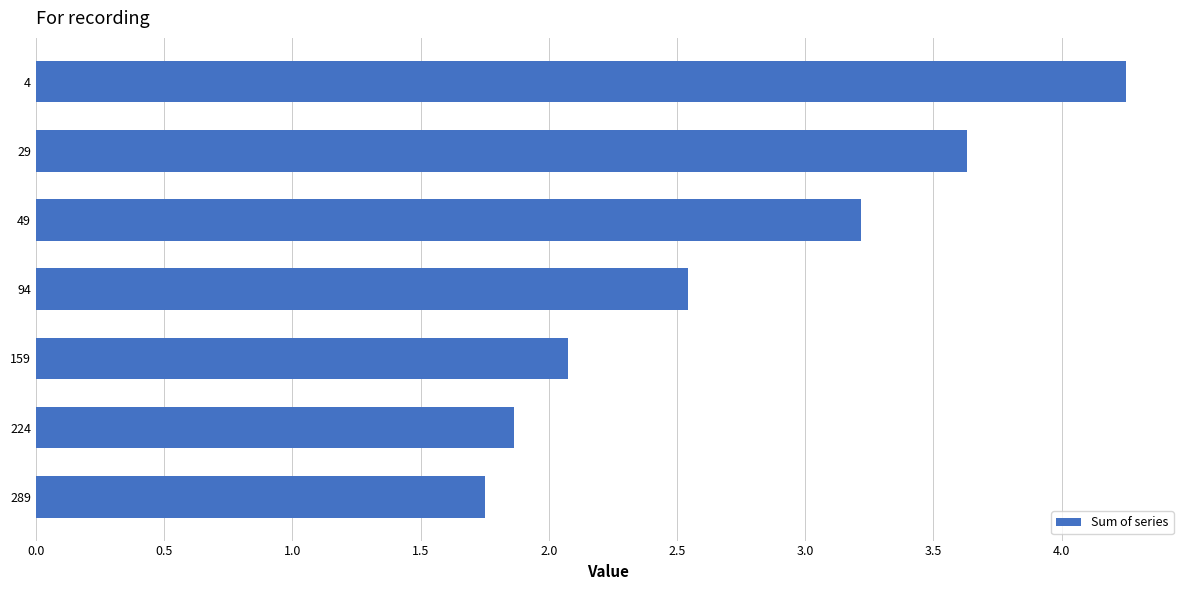

At which label is the value closest to 3?

49